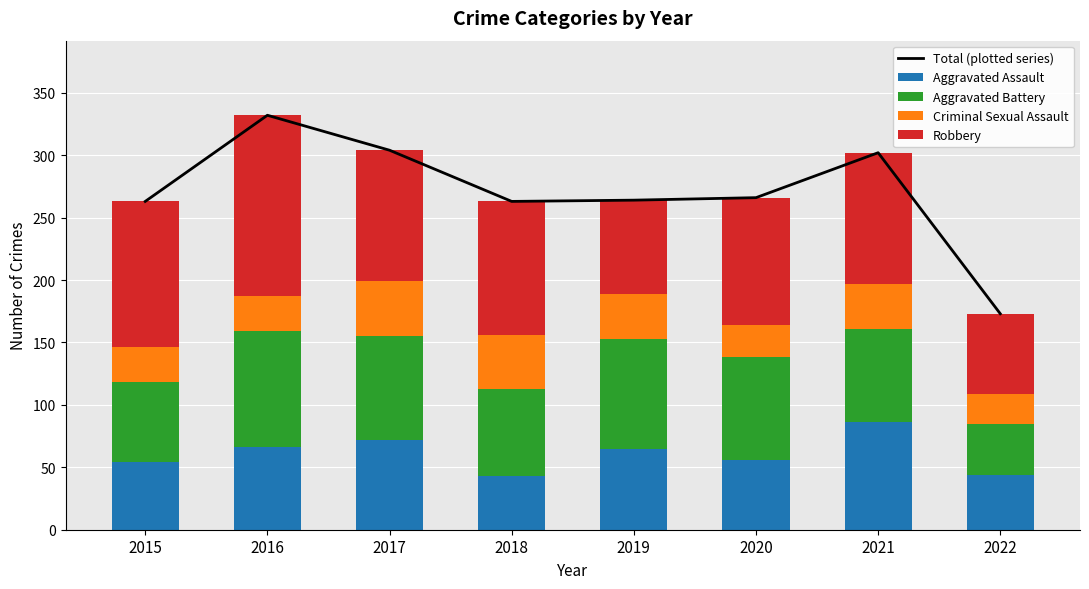

Is the value of Aggravated Assault at 2018 greater than the value of Robbery at 2017?

No